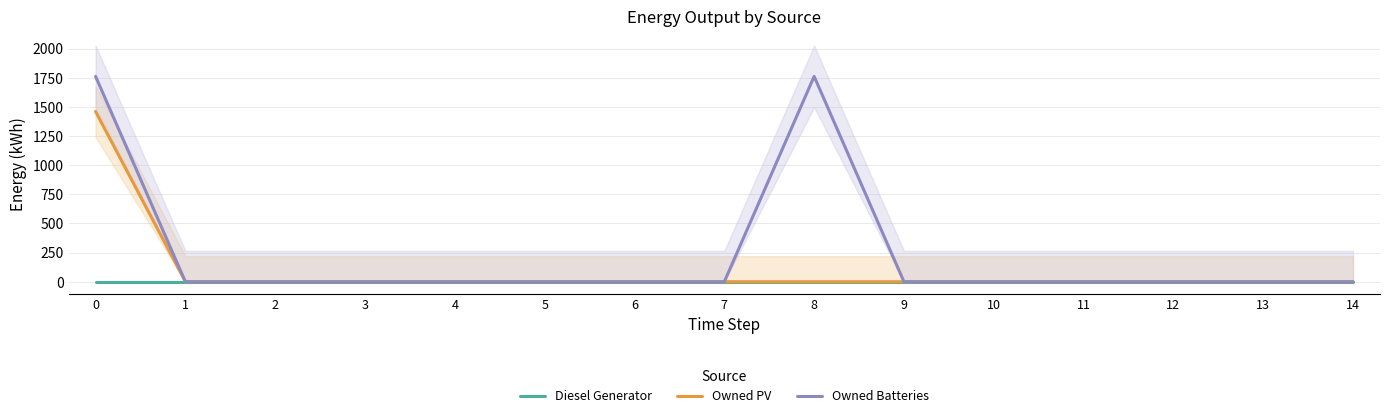

Which has a higher value, 11 or 8?

11